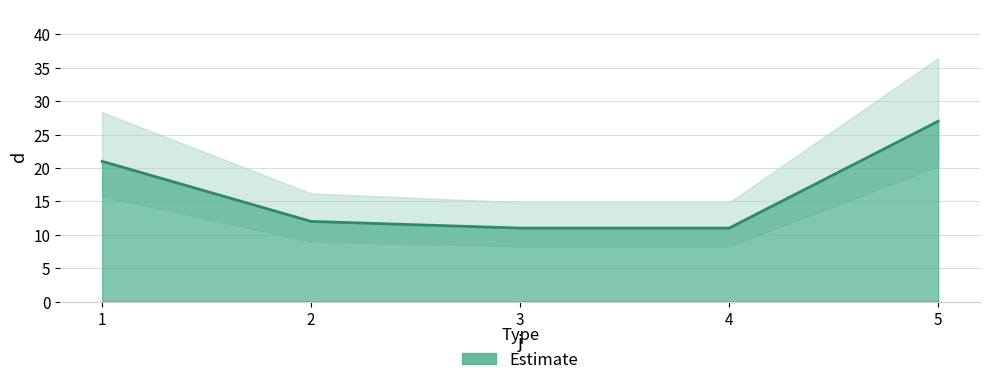

Rank the categories by value from highest to lowest.

5, 1, 2, 3, 4